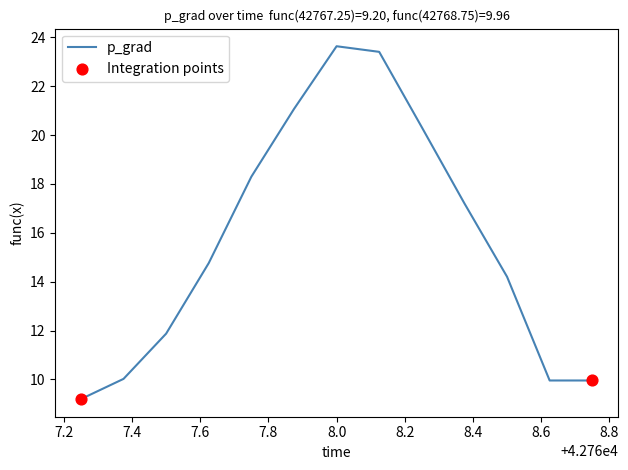

What is the smallest value displayed?

9.2